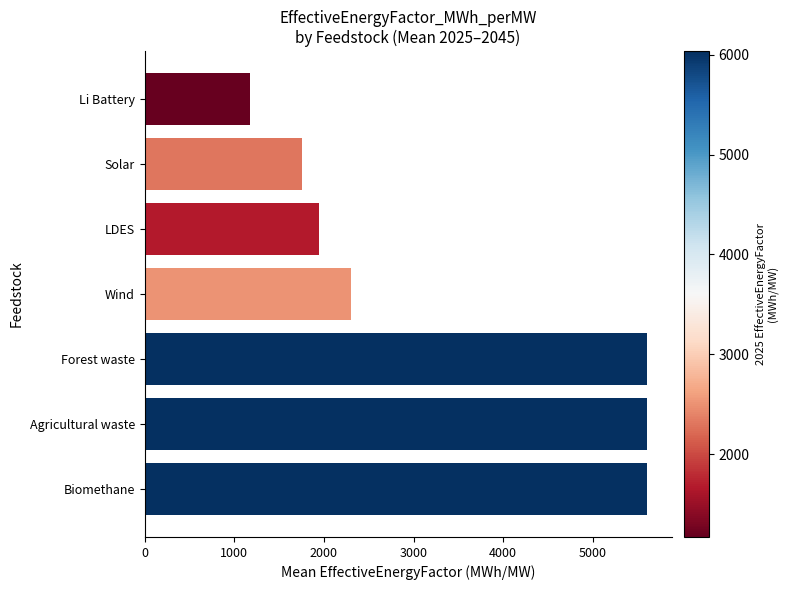

What is the sum of all values?

23967.2